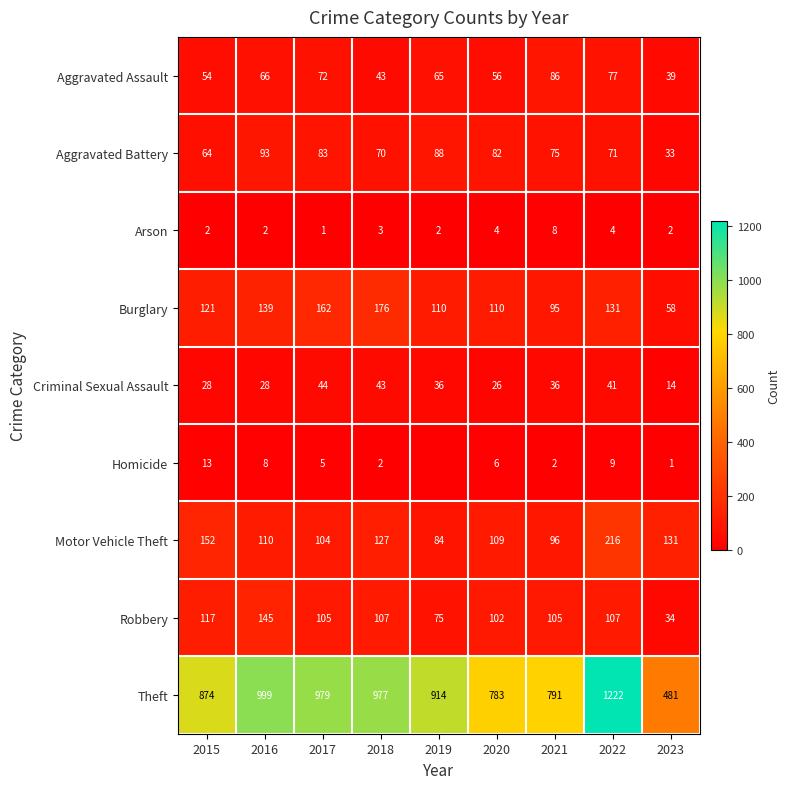

What is the difference between the Motor Vehicle Theft values at 2018 and 2017?

23